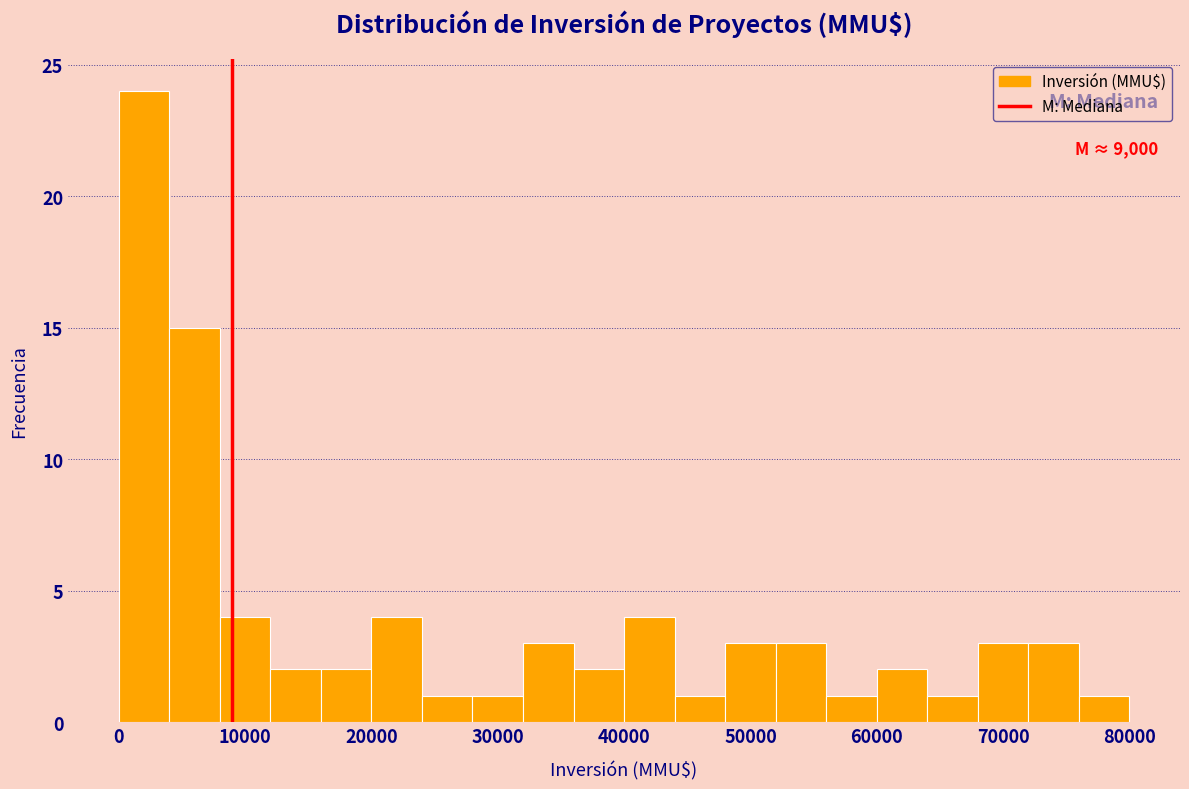

Over which range of the x-axis is the bar tallest?

0 to 4000